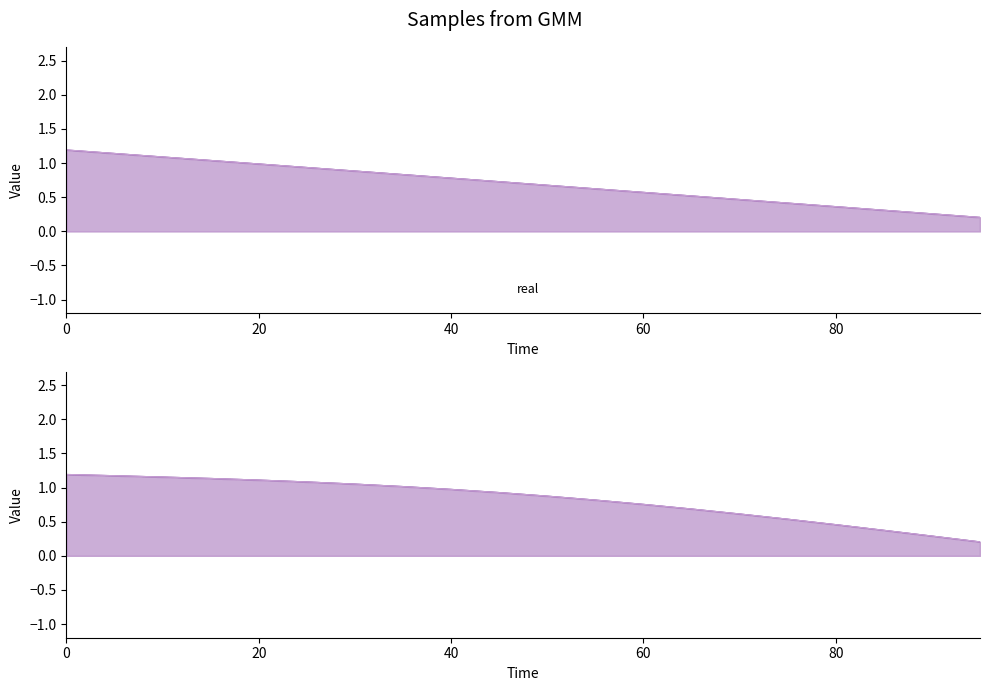

At how many categories does at least one series exceed 0?

20